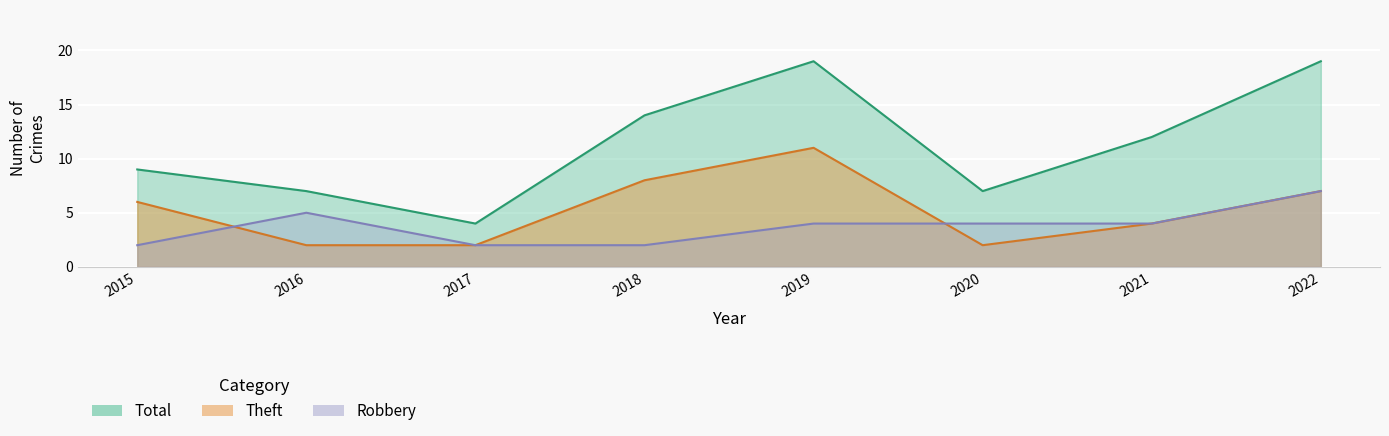

At which label does Theft first exceed 6?

2018